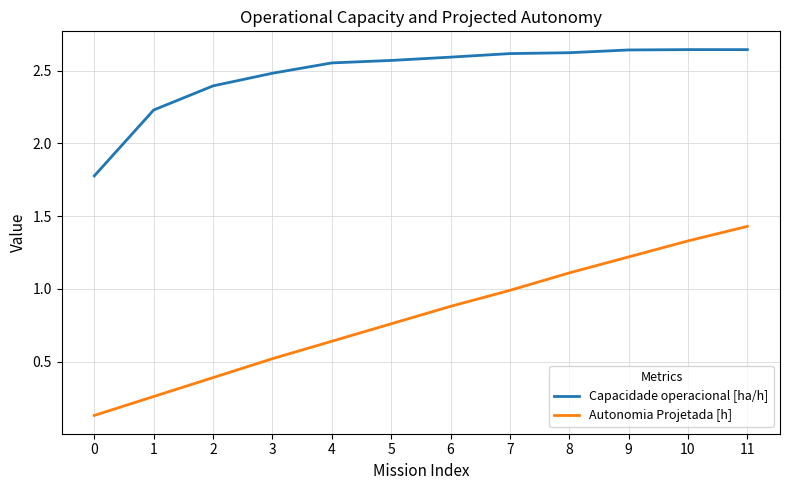

True or false: Autonomia Projetada [h] has a value of 0.4 at 11.

False